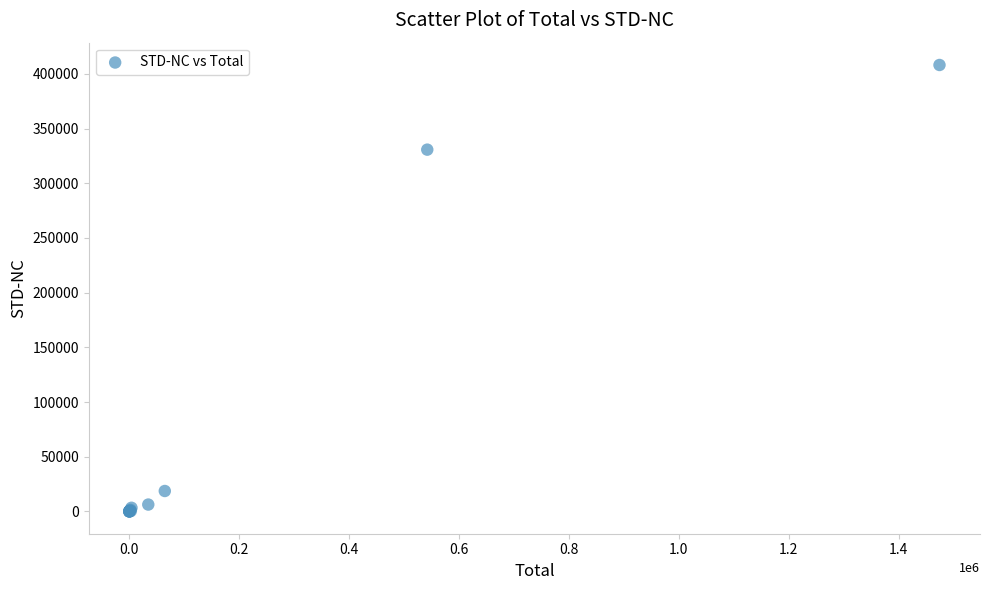

What Y value in the scatter plot is closest to 204070?

330730